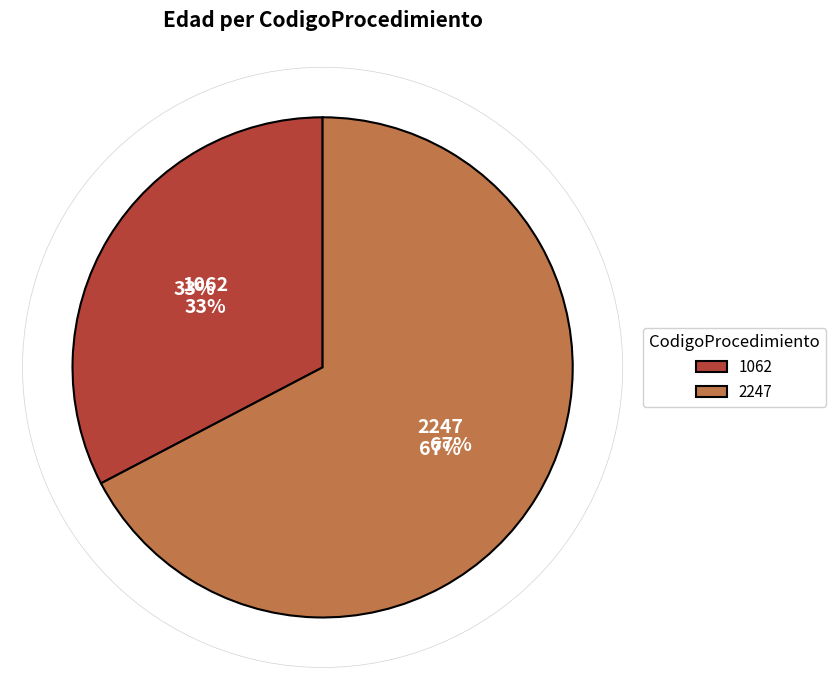

Count the number of slices in the pie.

2